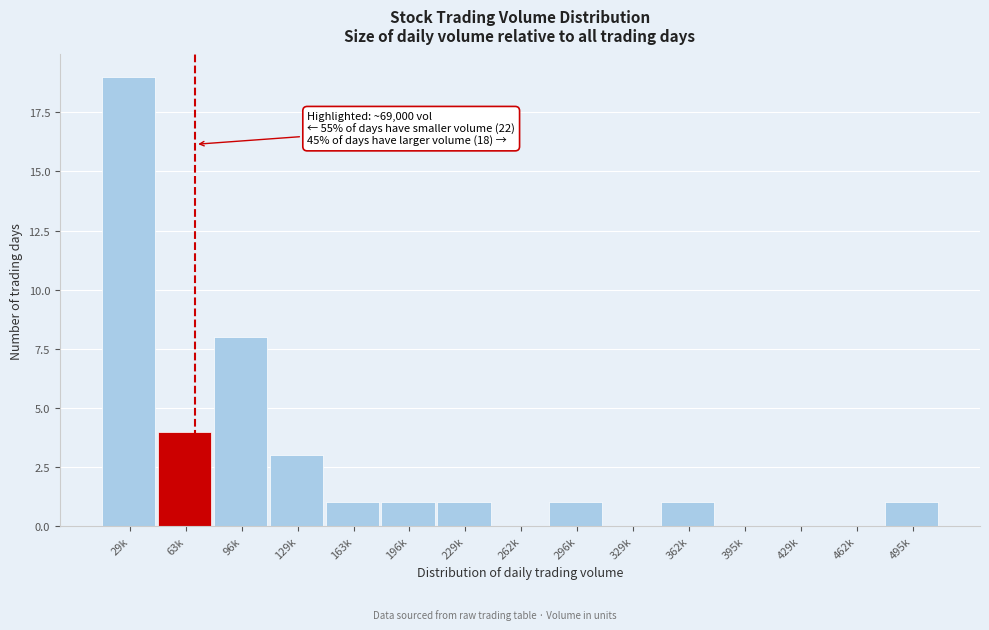

Reading left to right, transcribe all the data shown in this chart.

29k=19	63k=4	96k=8	129k=3	163k=1	196k=1	229k=1	262k=0	296k=1	329k=0	362k=1	395k=0	429k=0	462k=0	495k=1